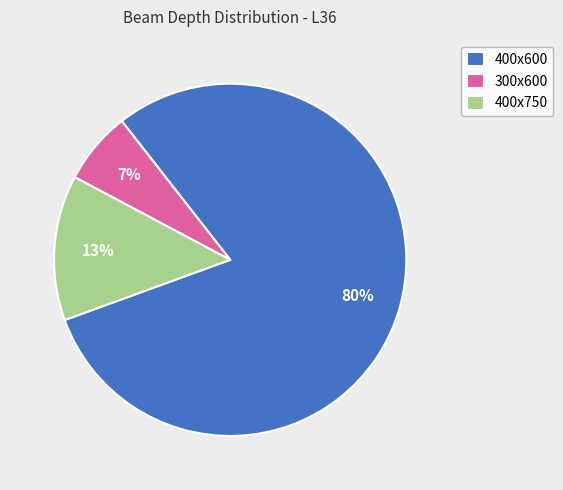

Which slice is the smallest?

300x600